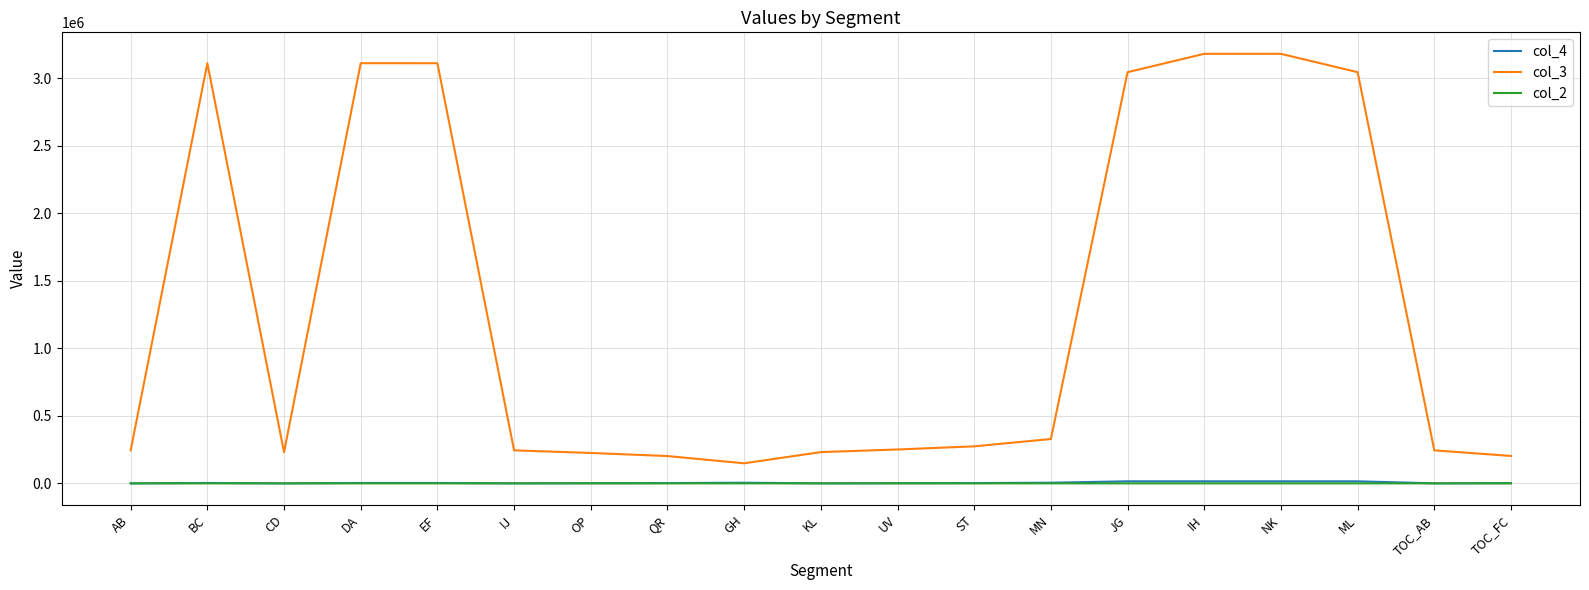

What is the difference between the highest and lowest values at QR?

202408.1